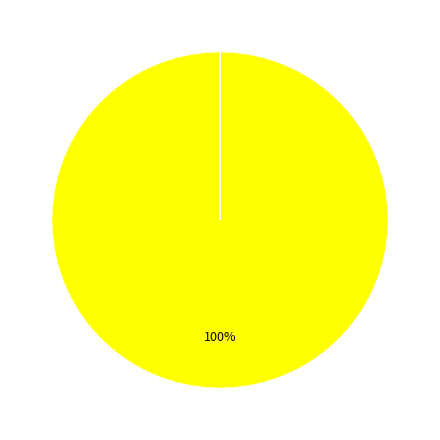

To the nearest percent, what is the difference between the largest and smallest slice percentages?

100%